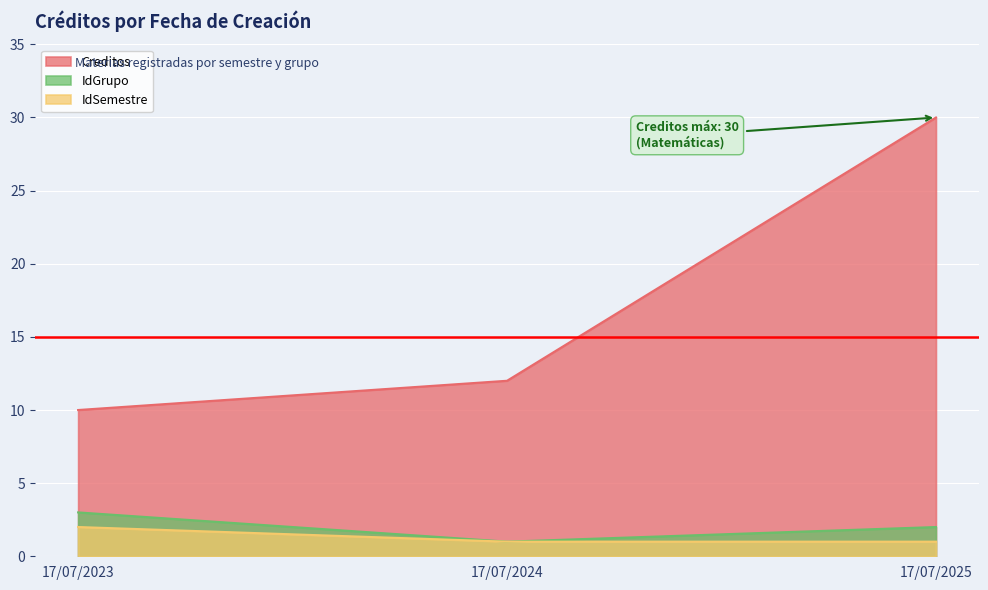

Reading left to right, list all the values displayed in this chart.

Creditos: 17/07/2023=10	17/07/2024=12	17/07/2025=30
IdGrupo: 17/07/2023=3	17/07/2024=1	17/07/2025=2
IdSemestre: 17/07/2023=2	17/07/2024=1	17/07/2025=1